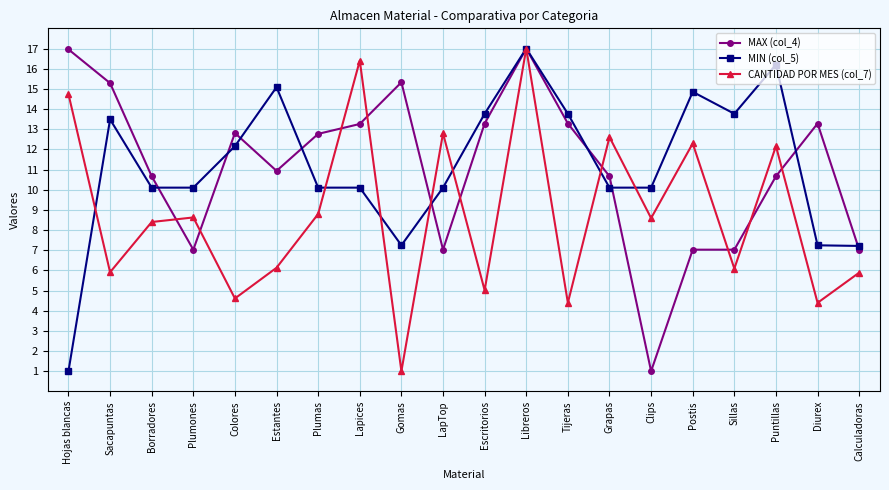

Is the value of MIN (col_5) at Hojas blancas greater than the value of CANTIDAD POR MES (col_7) at Clips?

No